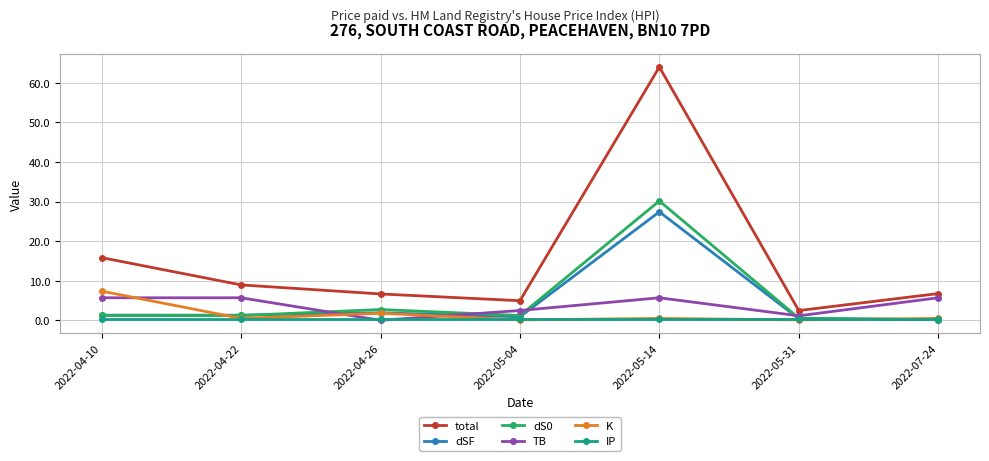

True or false: dSF and TB intersect in this chart.

True